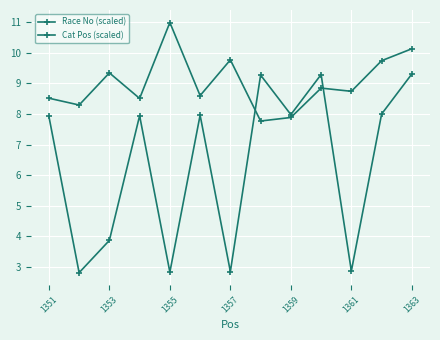

After their last crossing, which series has the higher values: Cat Pos (scaled) or Race No (scaled)?

Race No (scaled)